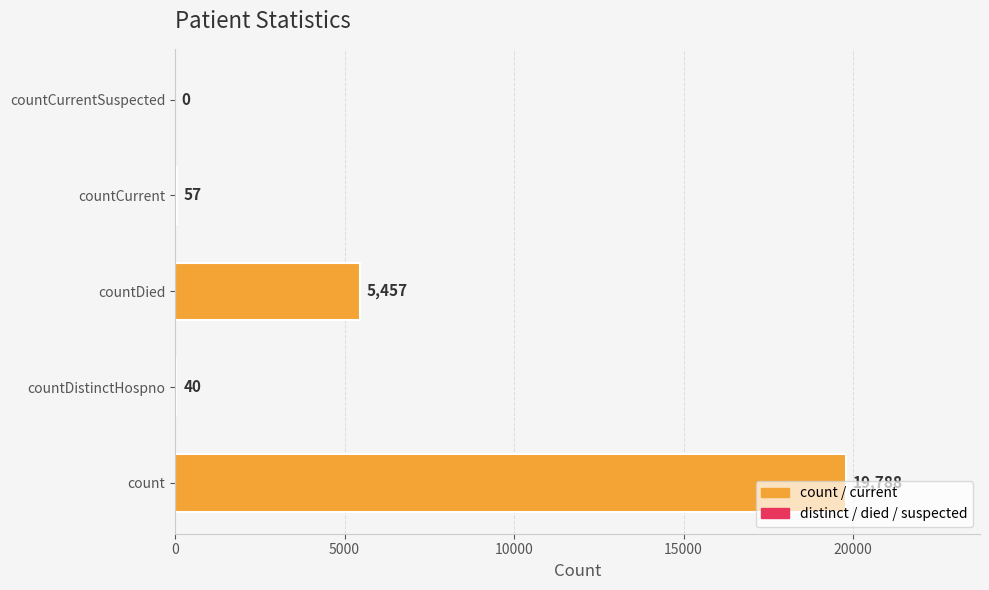

What is the change in value from countDied to countCurrentSuspected?

-5457